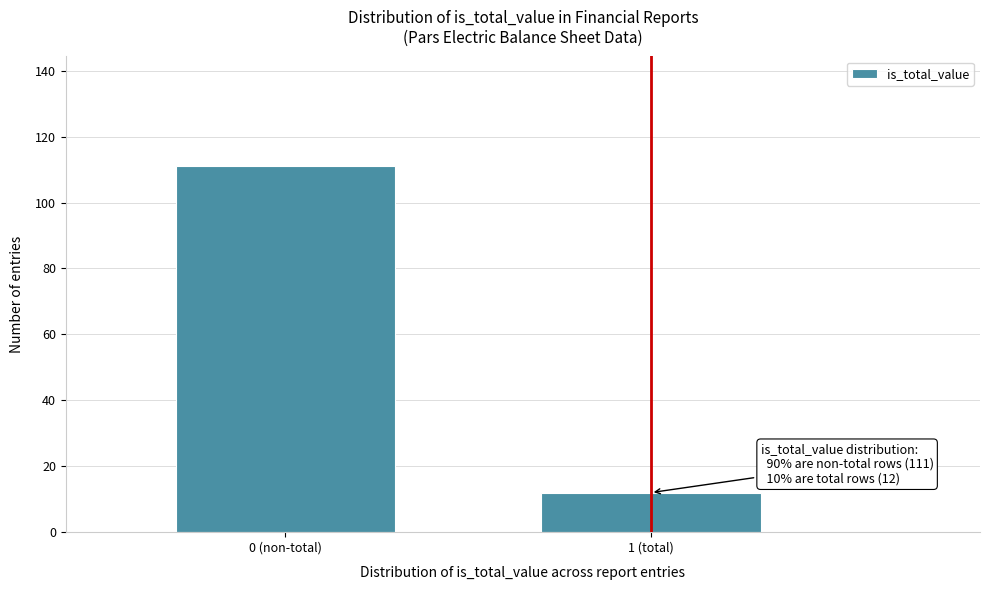

Reading left to right, what are all the values shown in this chart?

111	12